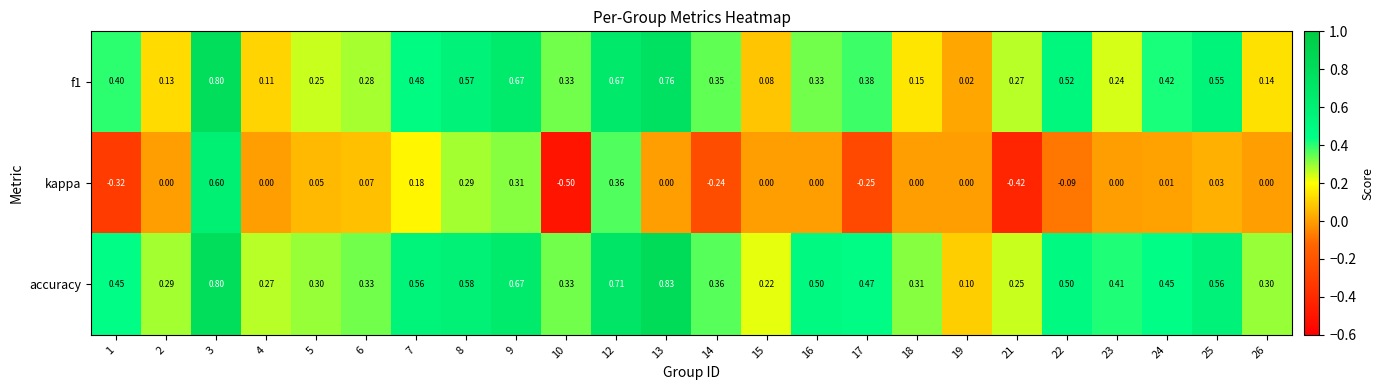

Which series has the largest total across all categories?

accuracy